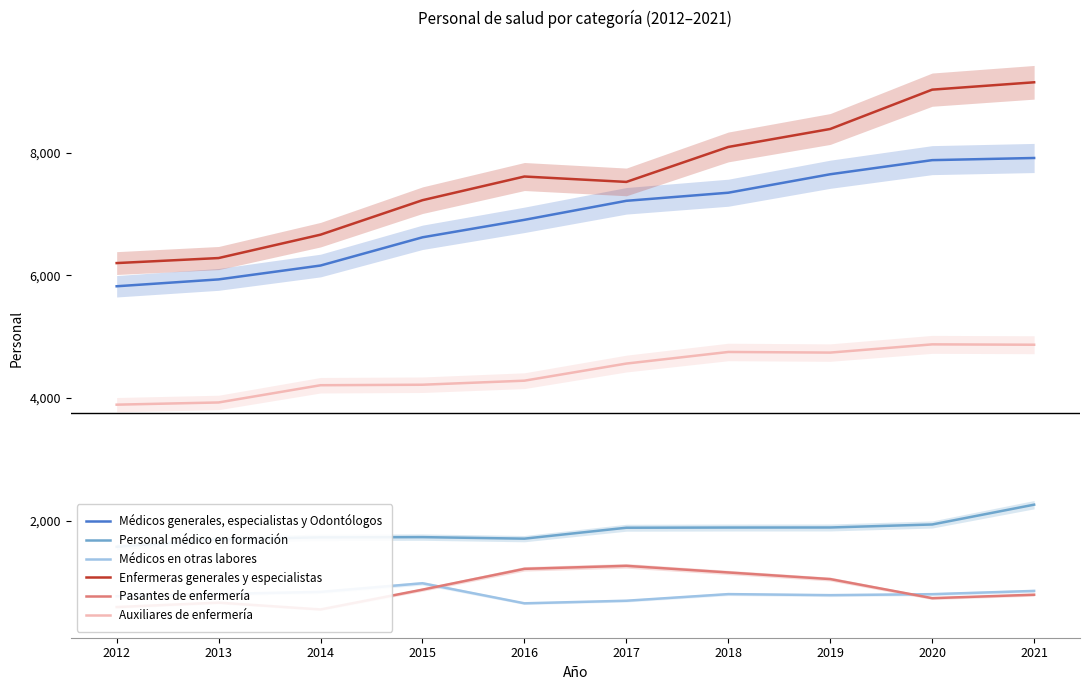

Rank the categories by Enfermeras generales y especialistas value from highest to lowest.

2021, 2020, 2019, 2018, 2016, 2017, 2015, 2014, 2013, 2012